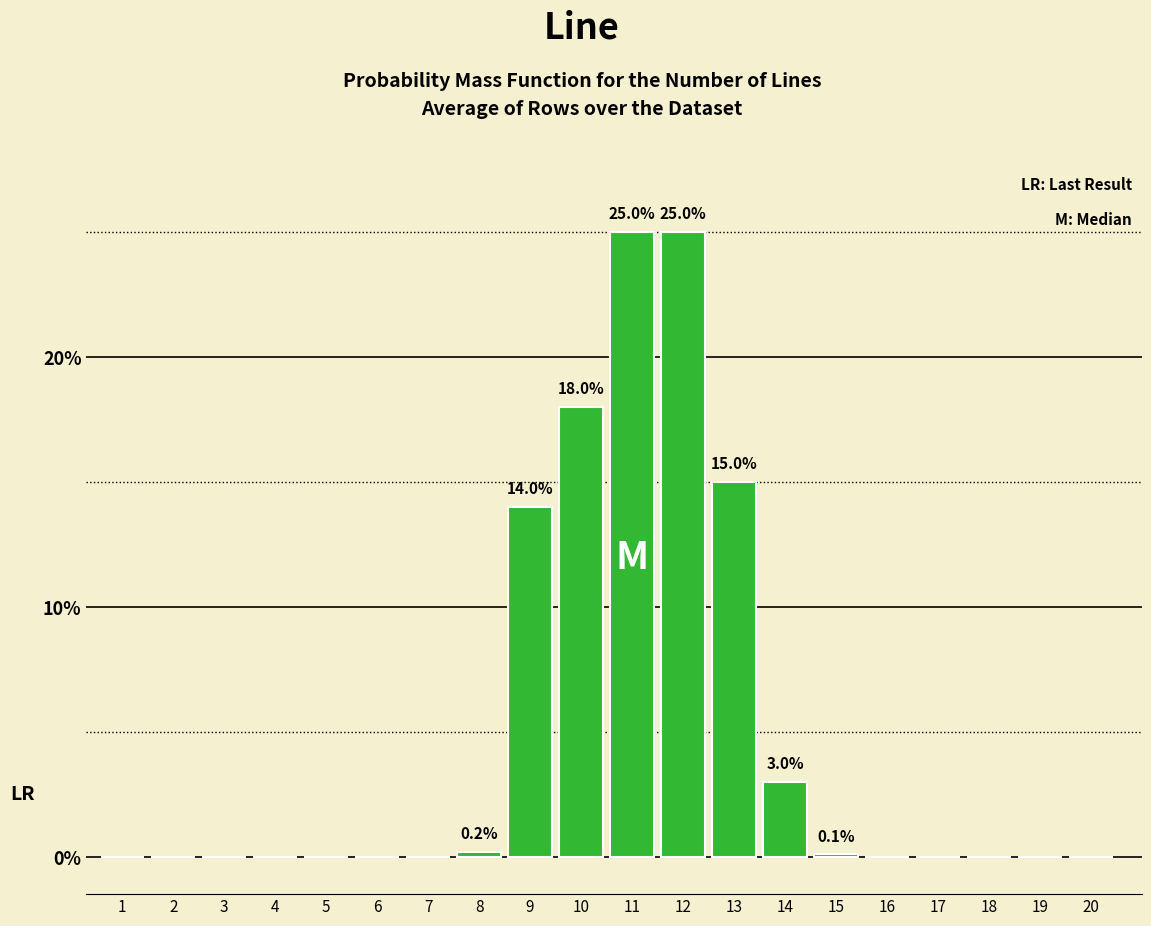

Is it true that the value at 5 is -15.0?

False